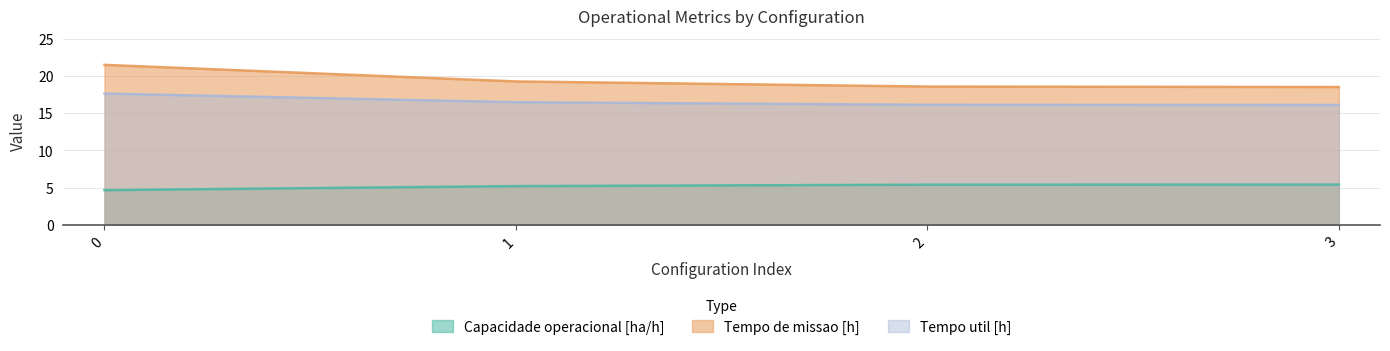

What is the maximum value shown in the chart?

21.5